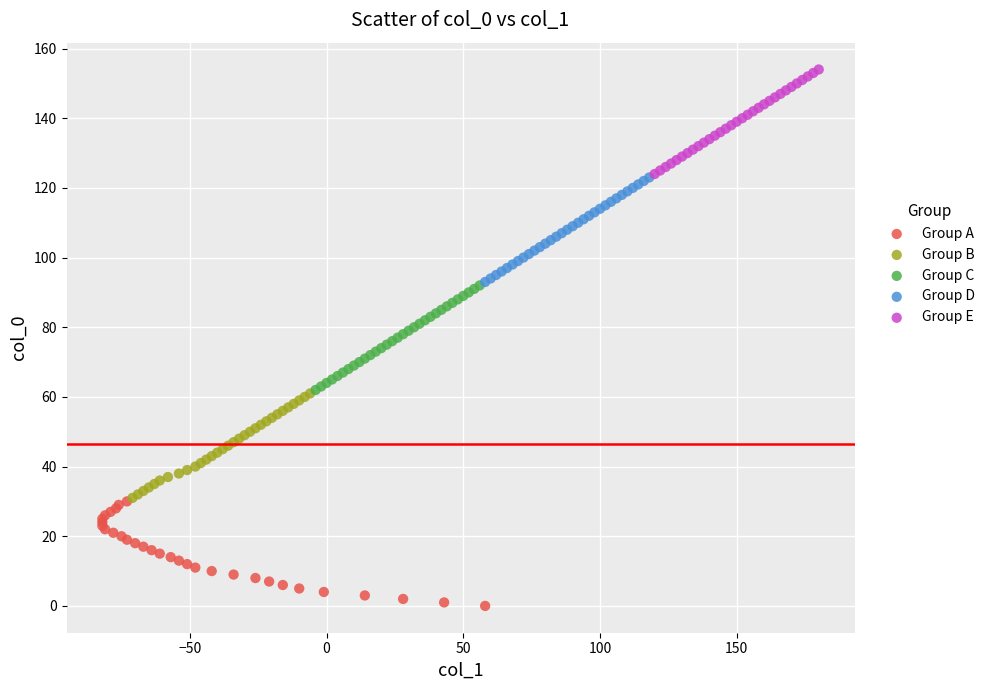

Which series contains the highest Y value?

Group E